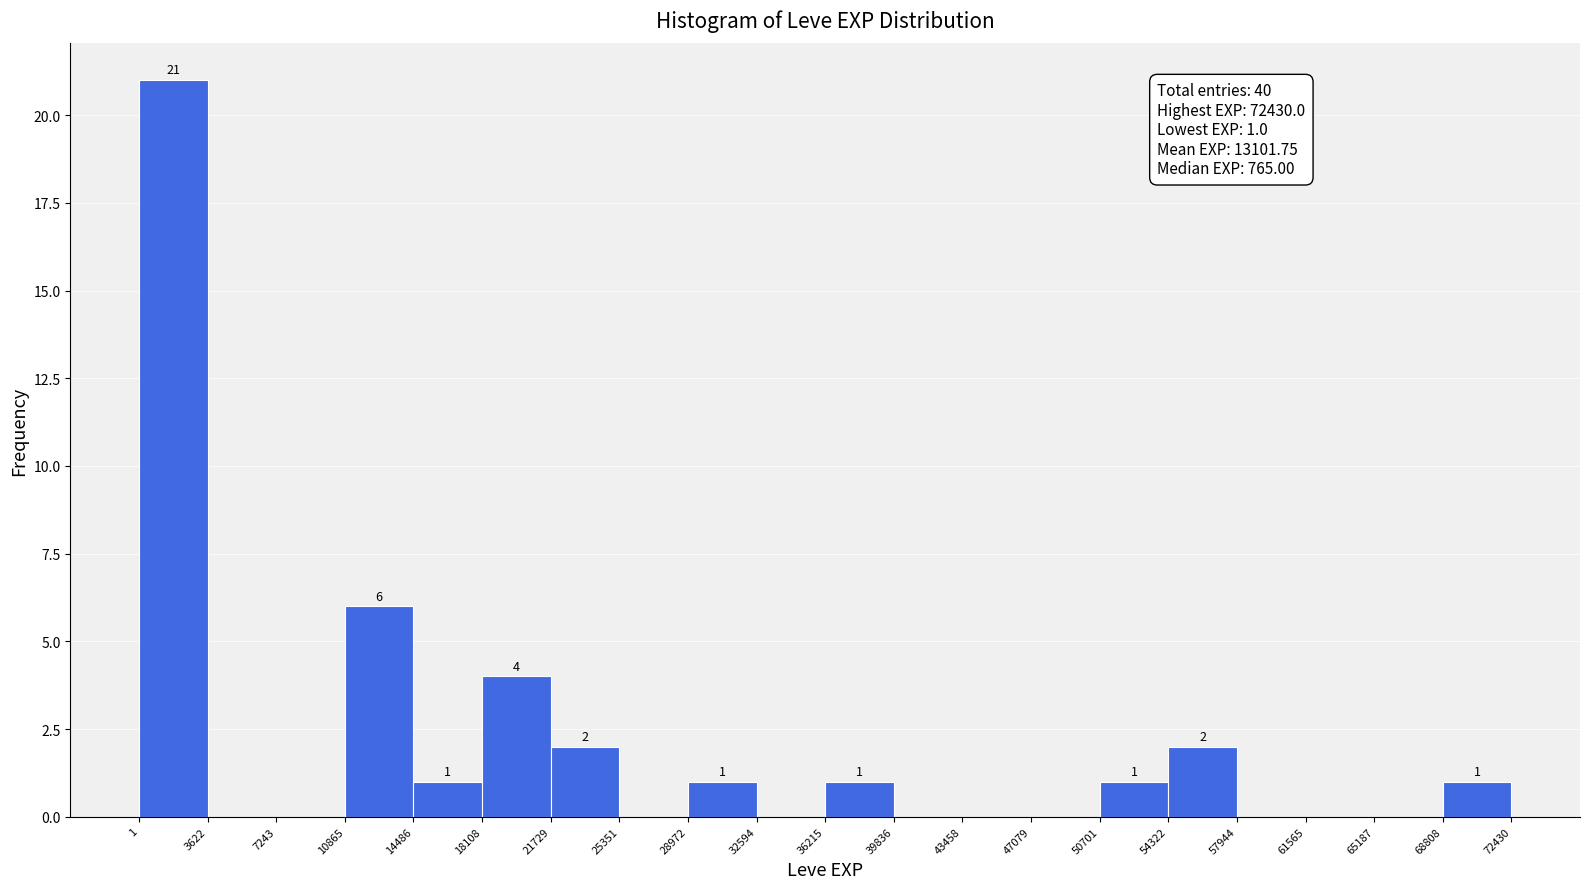

Over which range of the x-axis is the bar tallest?

1 to 3622